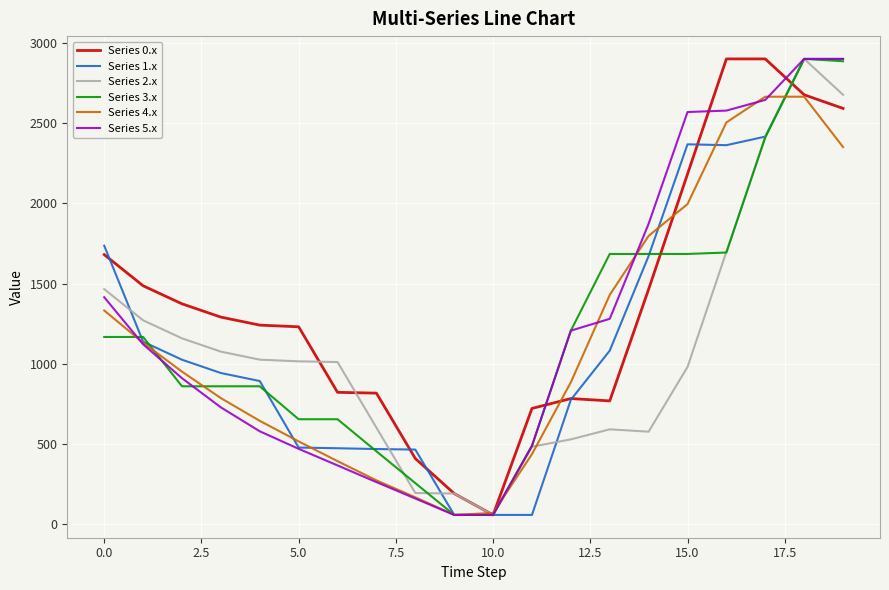

Which series has the largest total across all categories?

Series 0.x